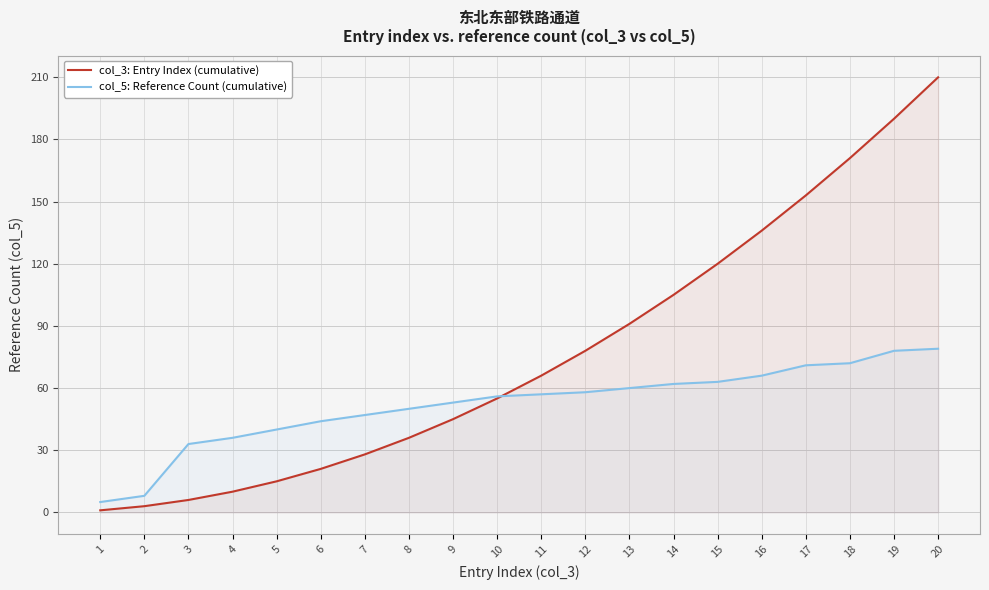

Does the chart display data point markers on the line(s)?

No